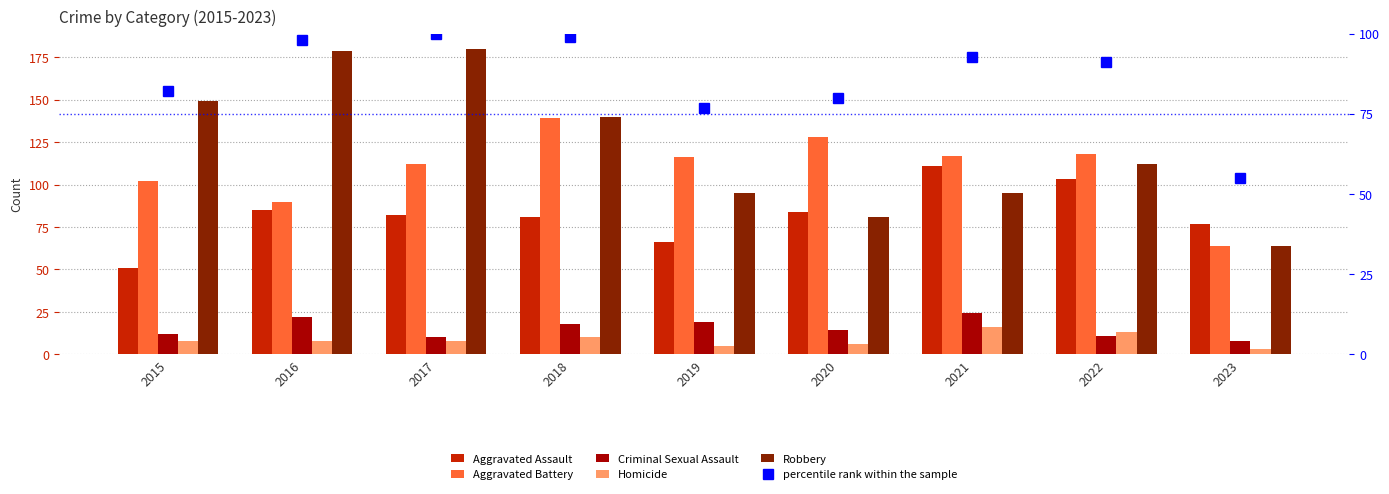

Which series has the largest total across all categories?

Robbery